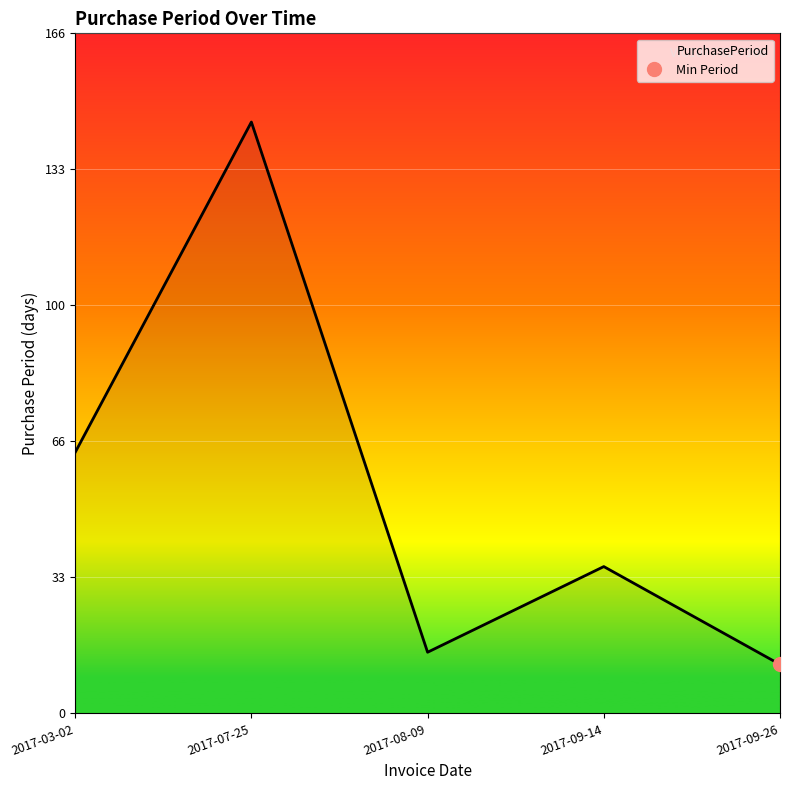

How many distinct data groups are displayed?

1